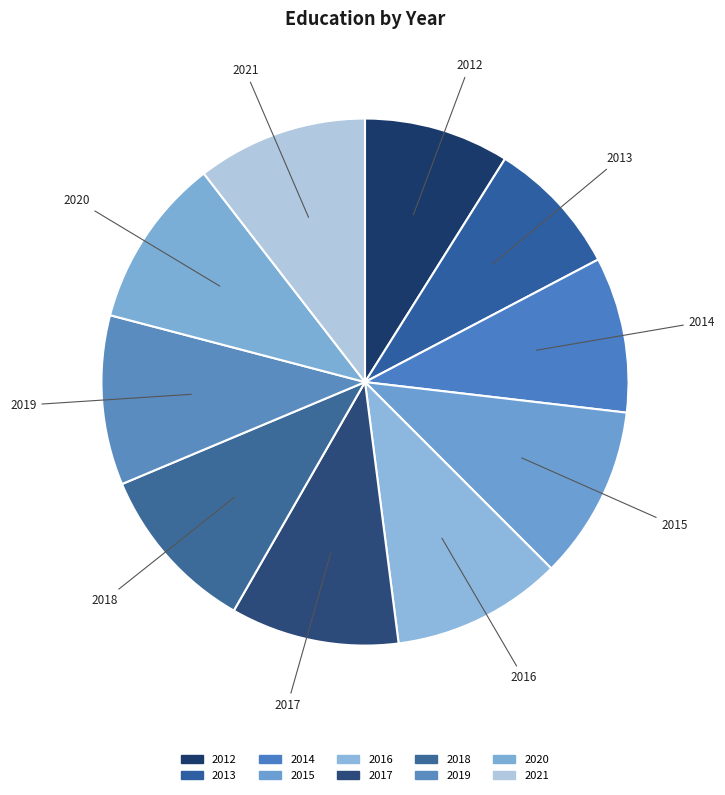

To the nearest percent, what is the combined percentage of 2021 and 2017?

21%